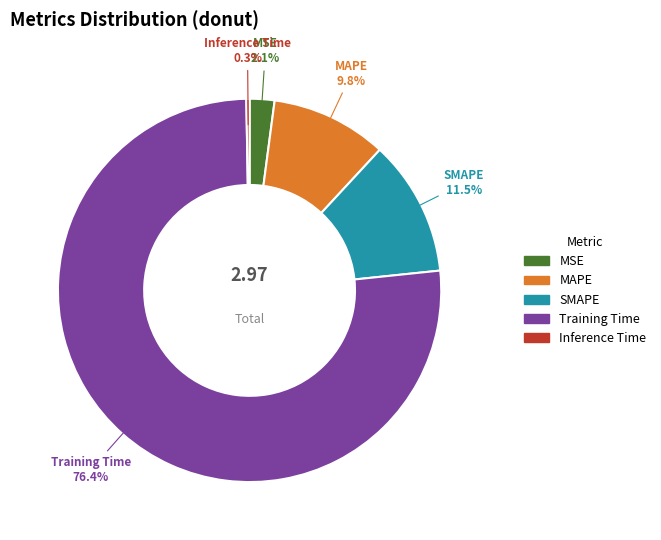

Is SMAPE the majority of the pie?

No